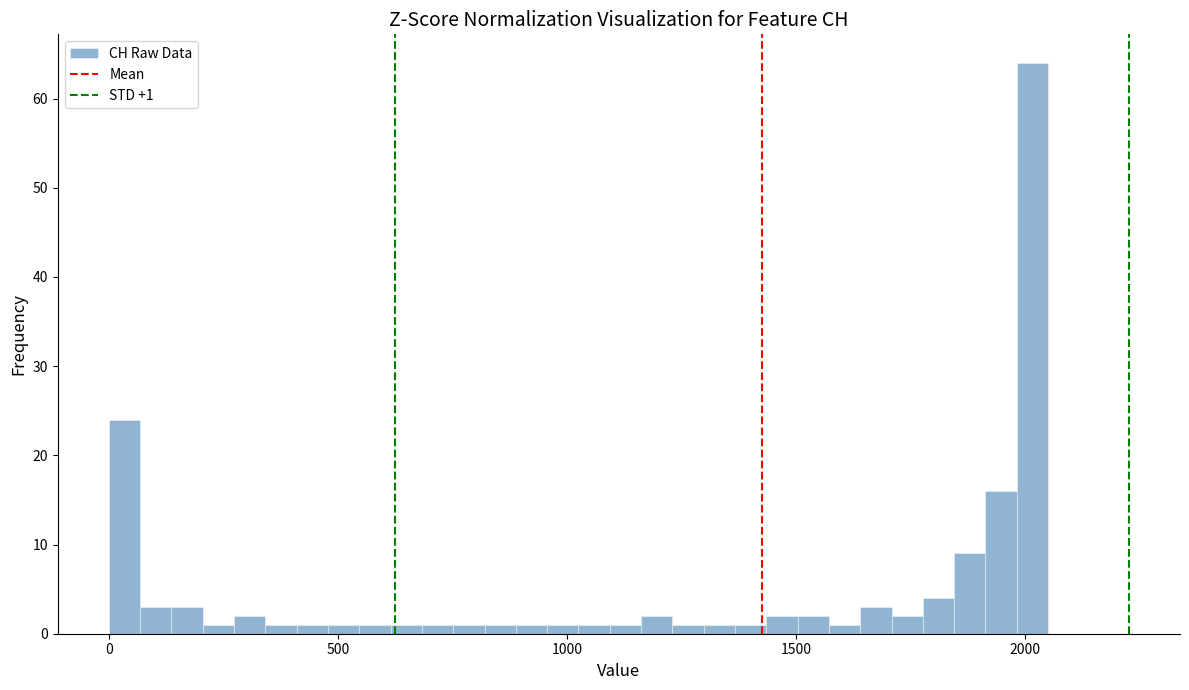

Around what value on the x-axis is the tallest bar? Give the approximate position of its centre, as read against the axis.

2000